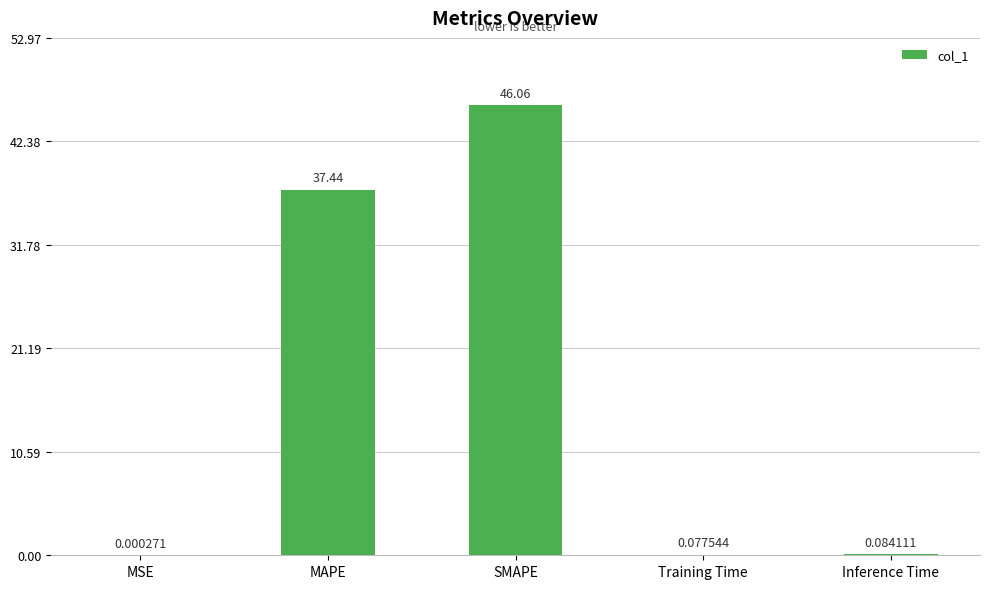

What is the sum of all values?

83.7